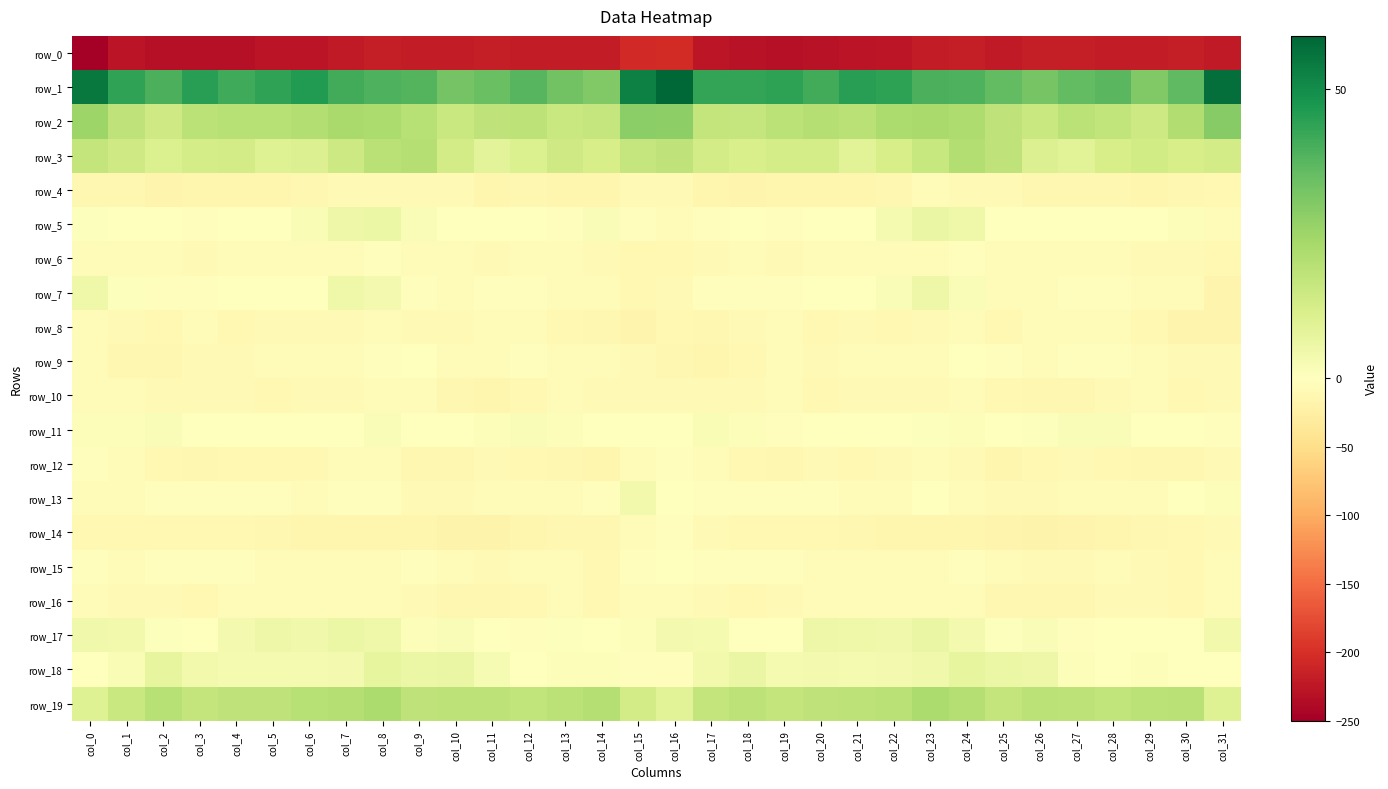

Which has a higher value, col_16 or col_17?

col_16